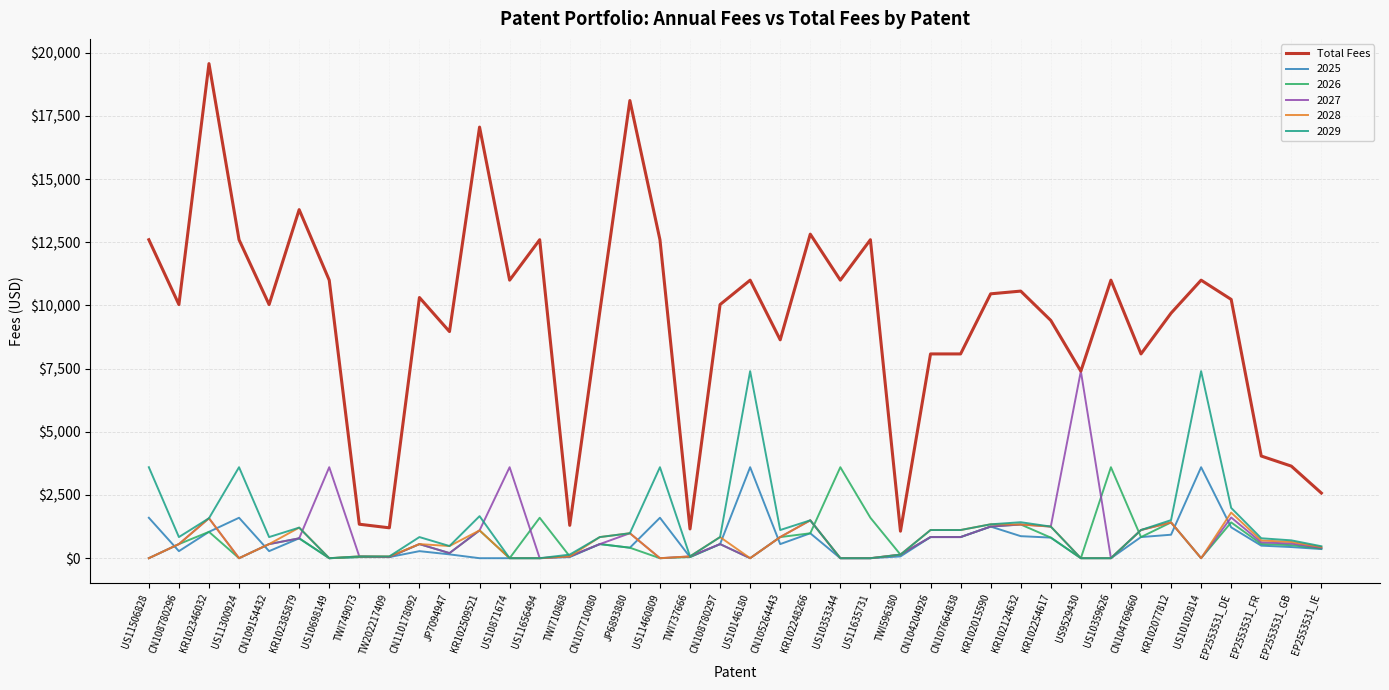

Is the value of 2028 at EP2553531_DE greater than the value of Total Fees at EP2553531_DE?

No